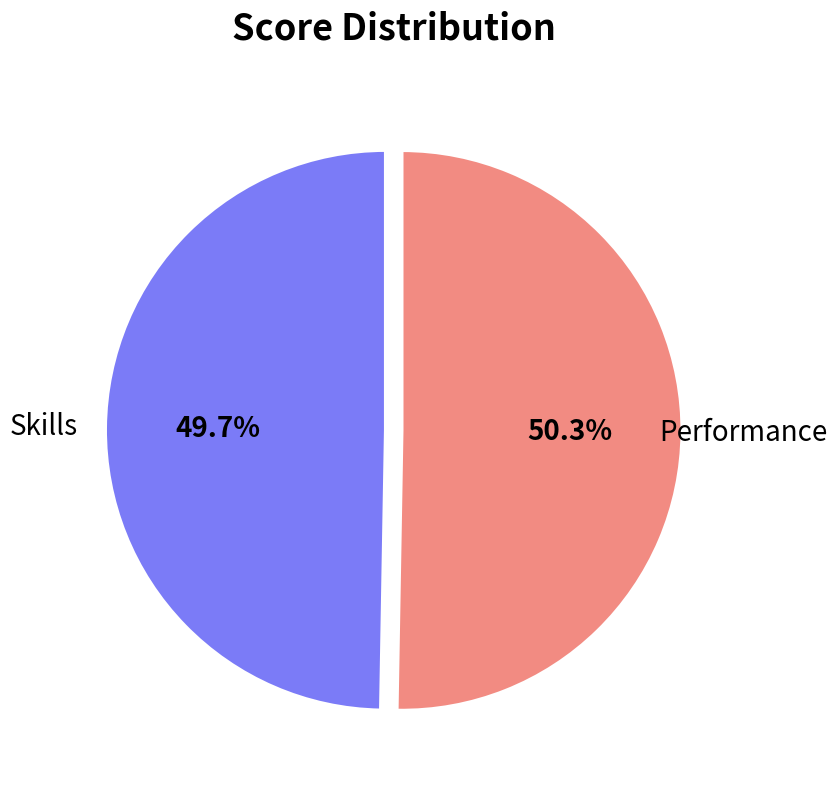

Is Performance the majority of the pie?

Yes